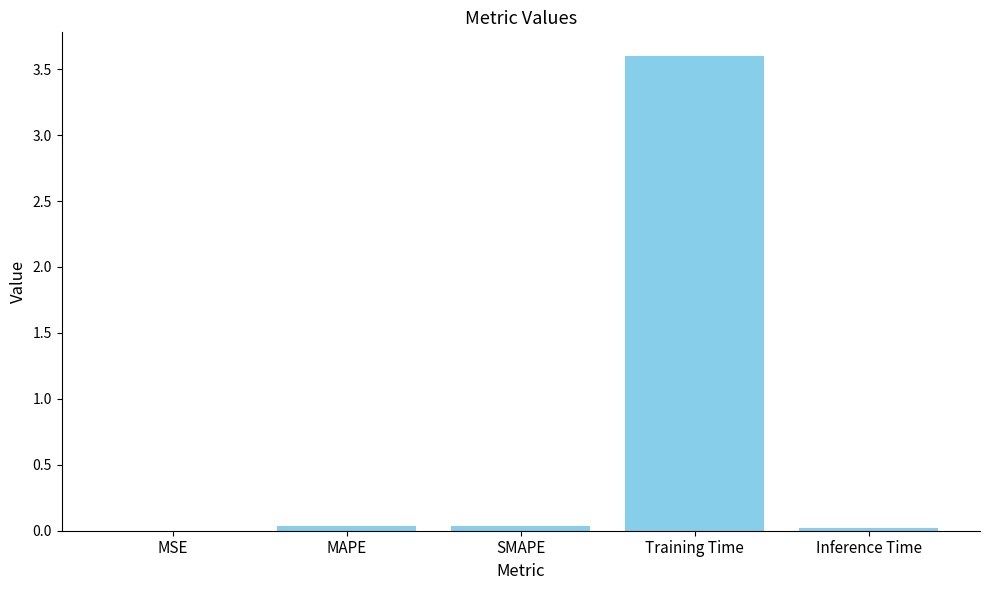

What is the sum of all values?

3.7